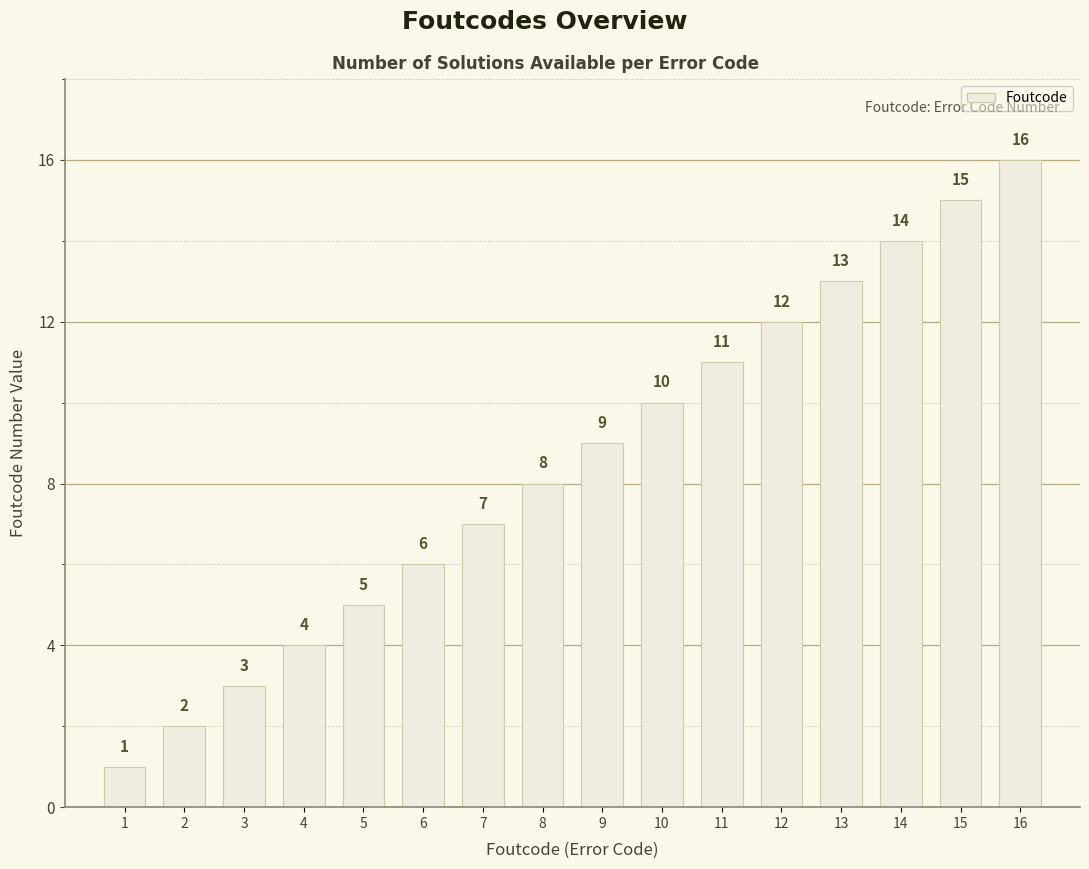

Reading left to right, what are all the values shown in this chart?

1	2	3	4	5	6	7	8	9	10	11	12	13	14	15	16